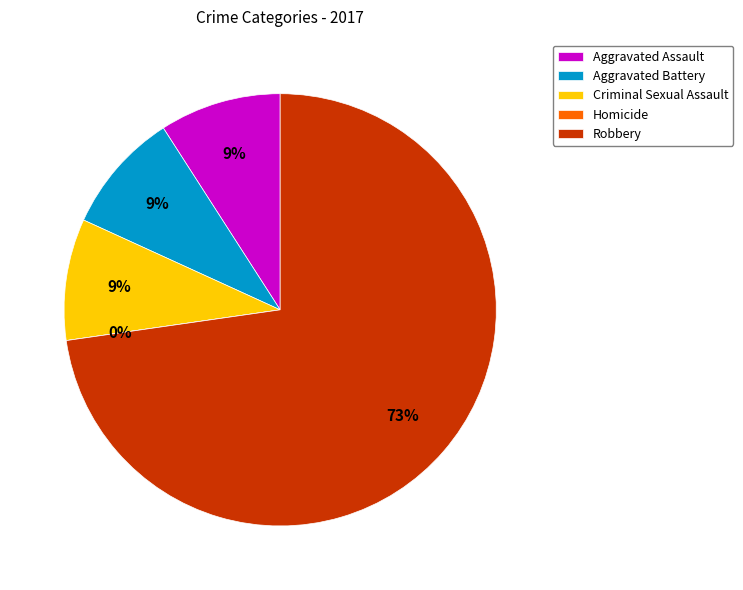

Which category has the smallest portion of the pie?

Homicide